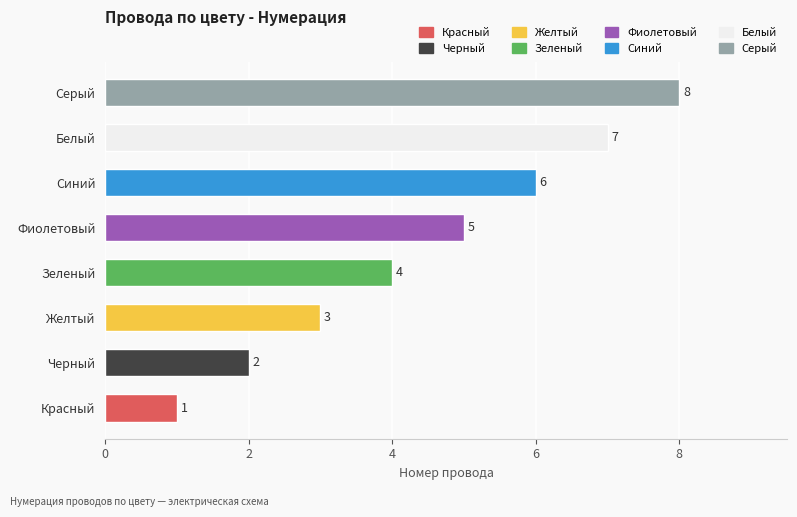

List the labels in order of value, largest first.

Серый, Белый, Синий, Фиолетовый, Зеленый, Желтый, Черный, Красный